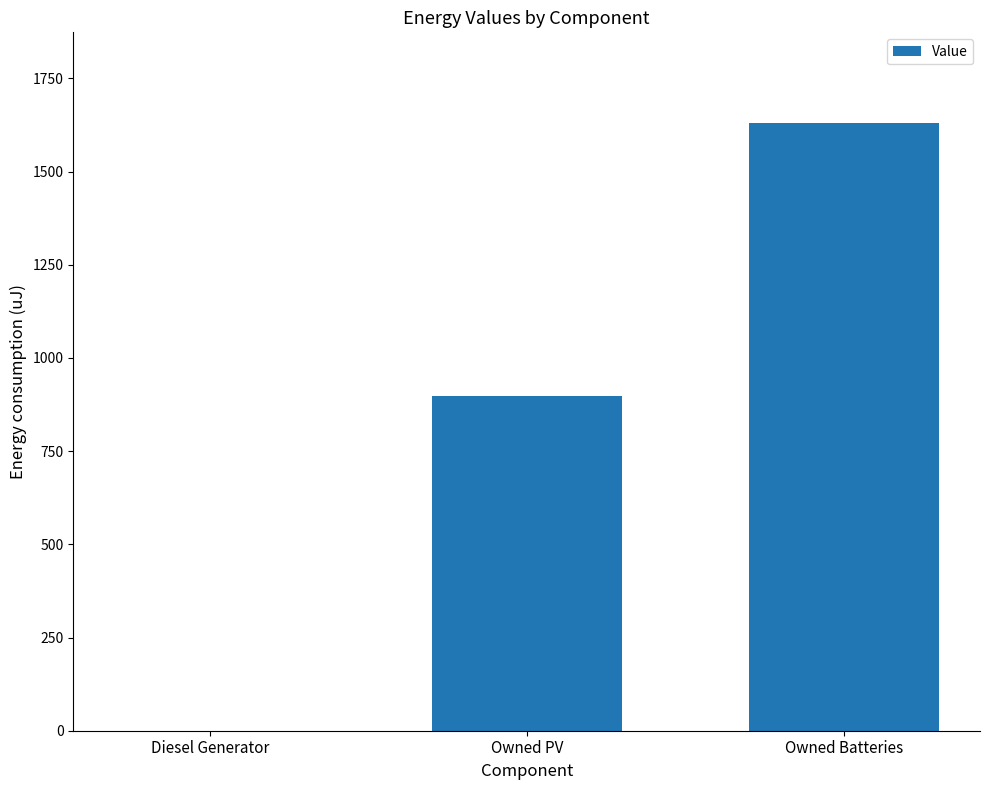

Reading right to left, what are all the values shown in this chart?

1629	898	0